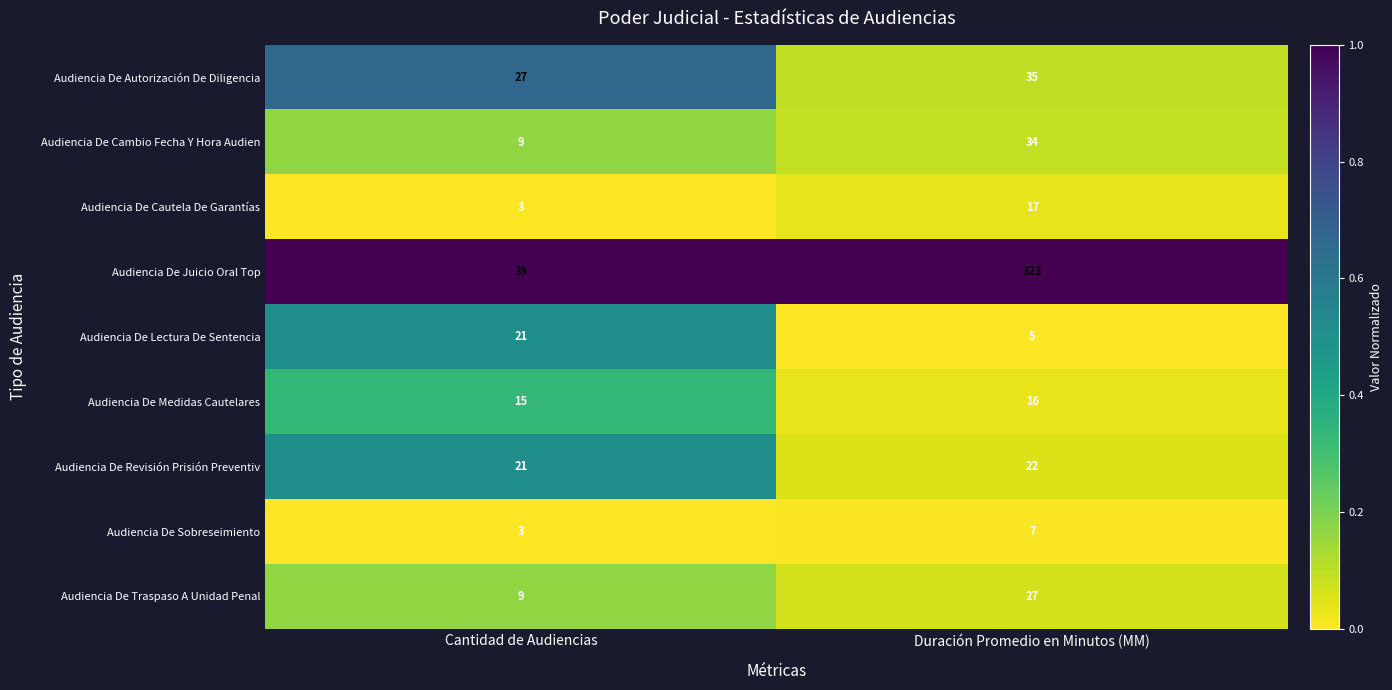

At which category is the sum across all series the highest?

Duración Promedio en Minutos (MM)